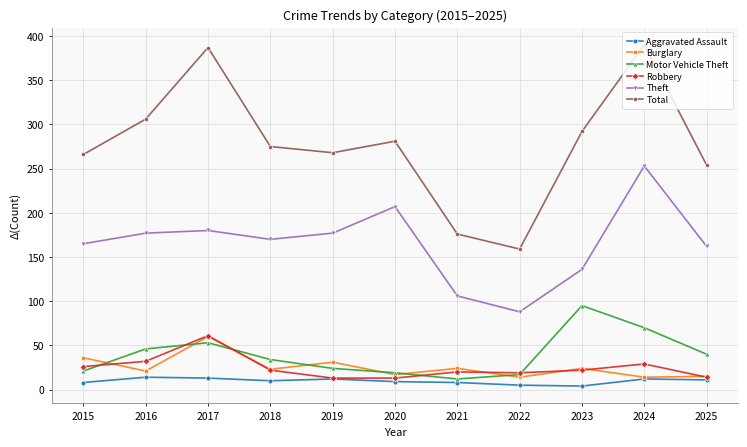

True or false: Motor Vehicle Theft and Theft intersect in this chart.

False